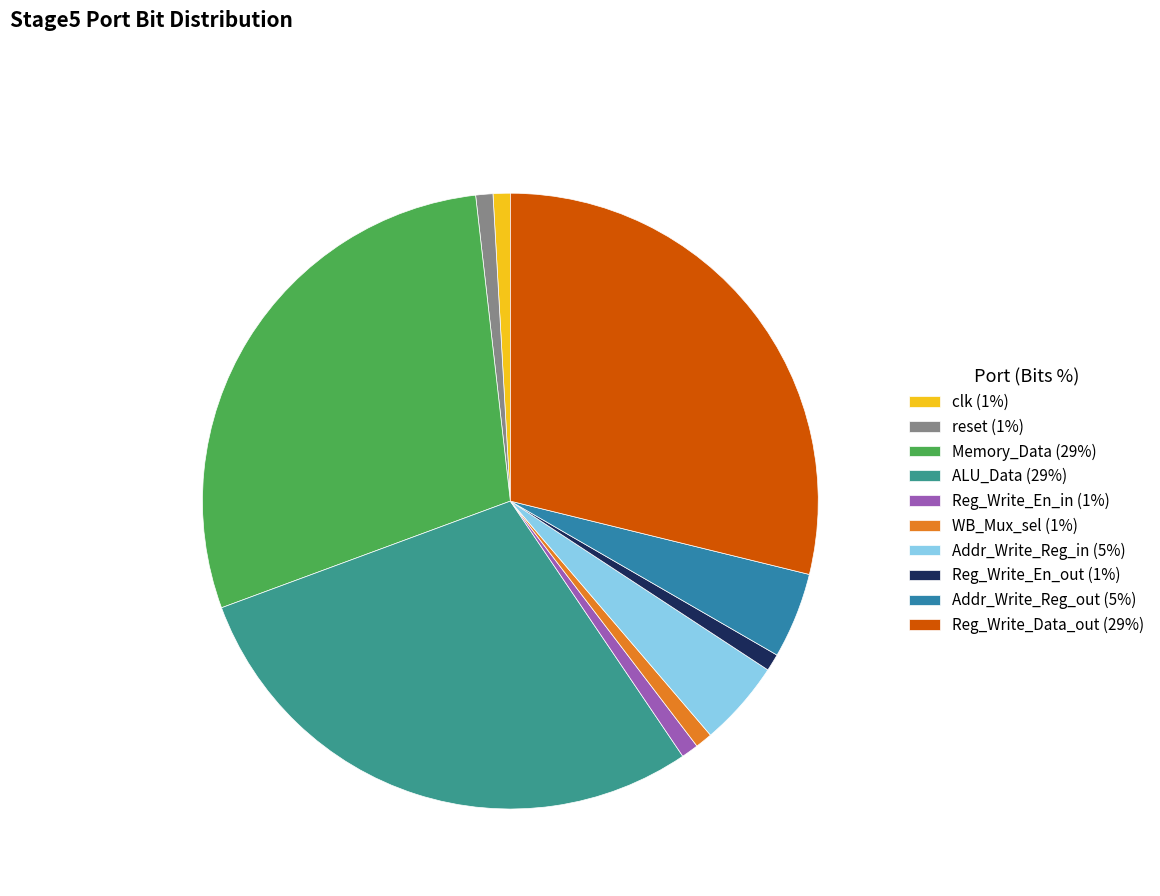

To the nearest percent, what is the combined percentage of Addr_Write_Reg_in and reset?

5%